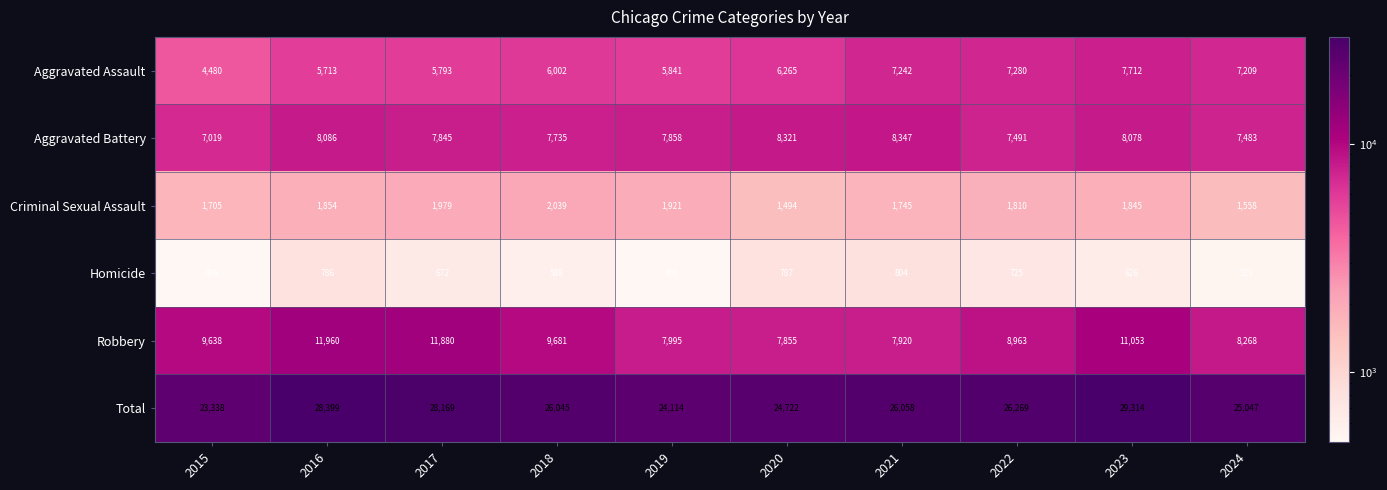

List the series in order of their peak value, lowest first.

Homicide, Criminal Sexual Assault, Aggravated Assault, Aggravated Battery, Robbery, Total